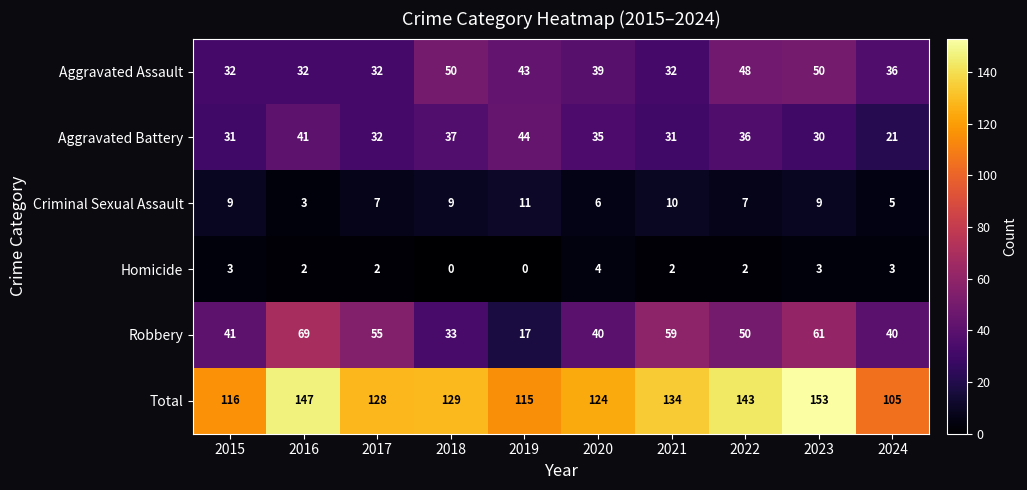

Which series changed the most between 2016 and 2018?

Robbery